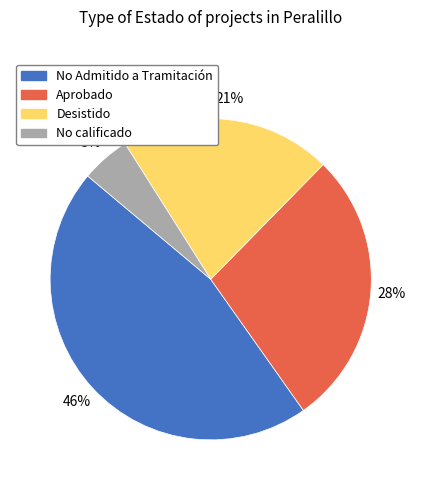

Is the sum of No Admitido a Tramitación and No calificado greater than half?

Yes